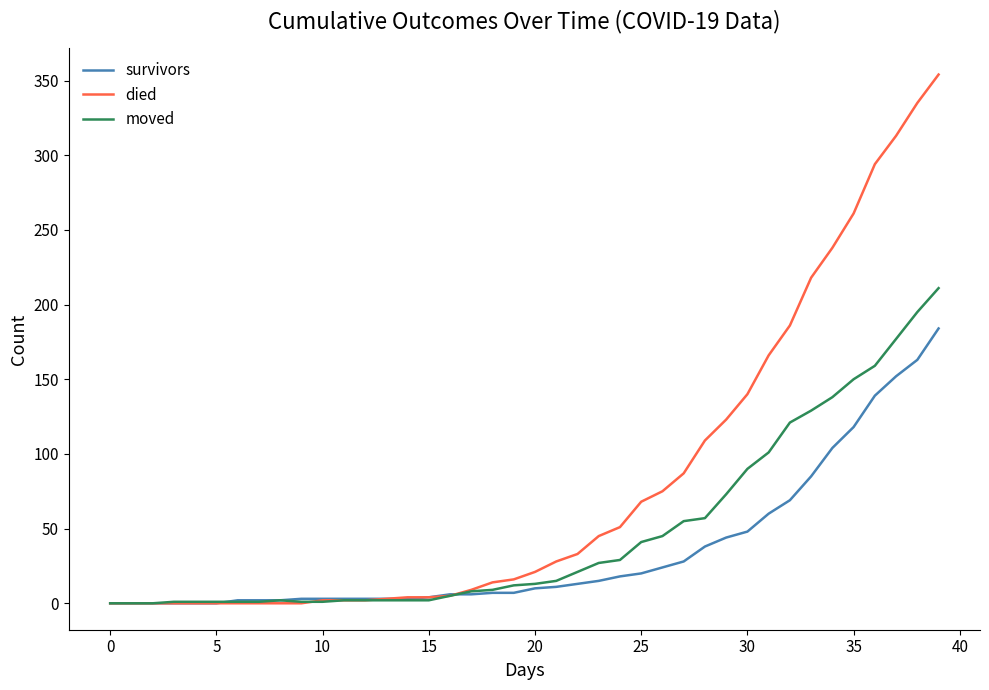

How many distinct data groups are displayed?

3